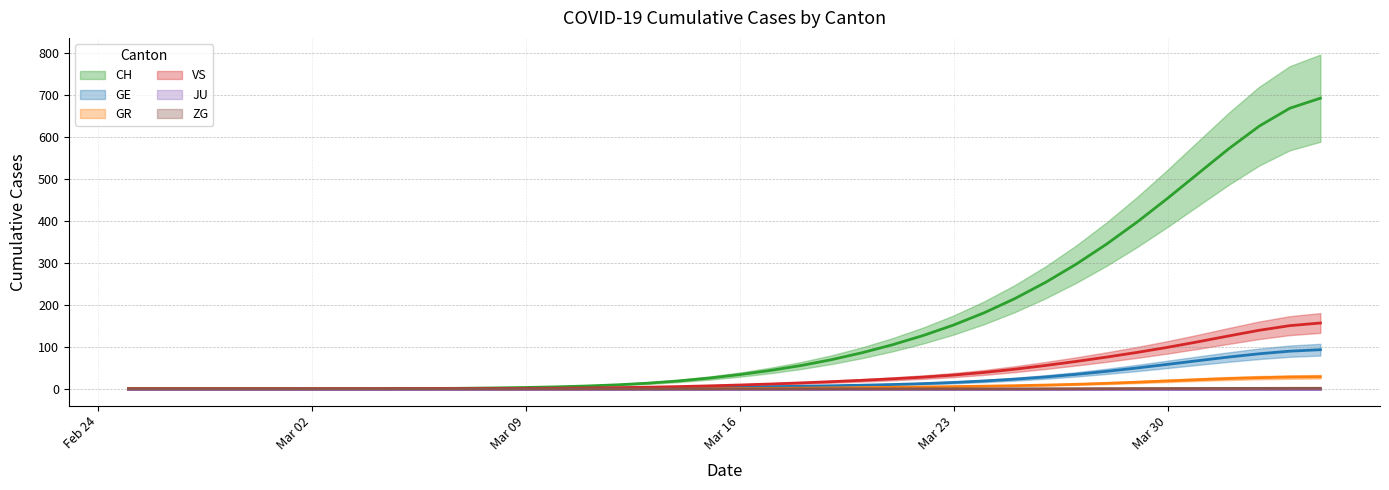

What is the average value of the GR series?

5.9